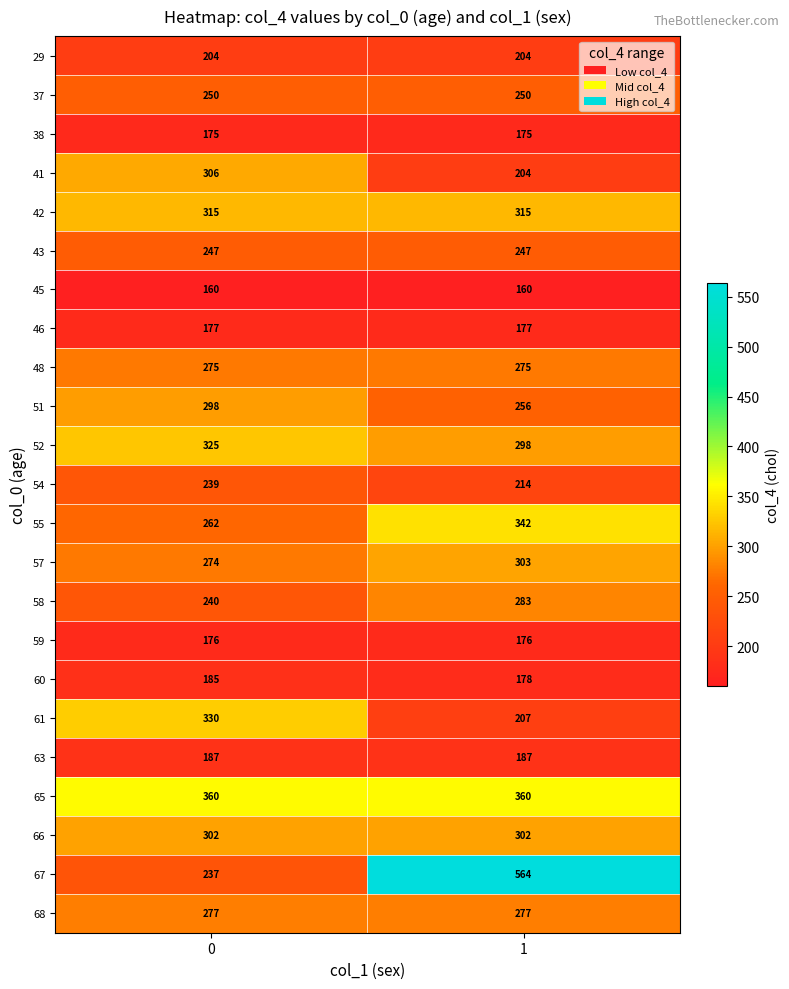

The 60 series shows 272 at 0. True or false?

False